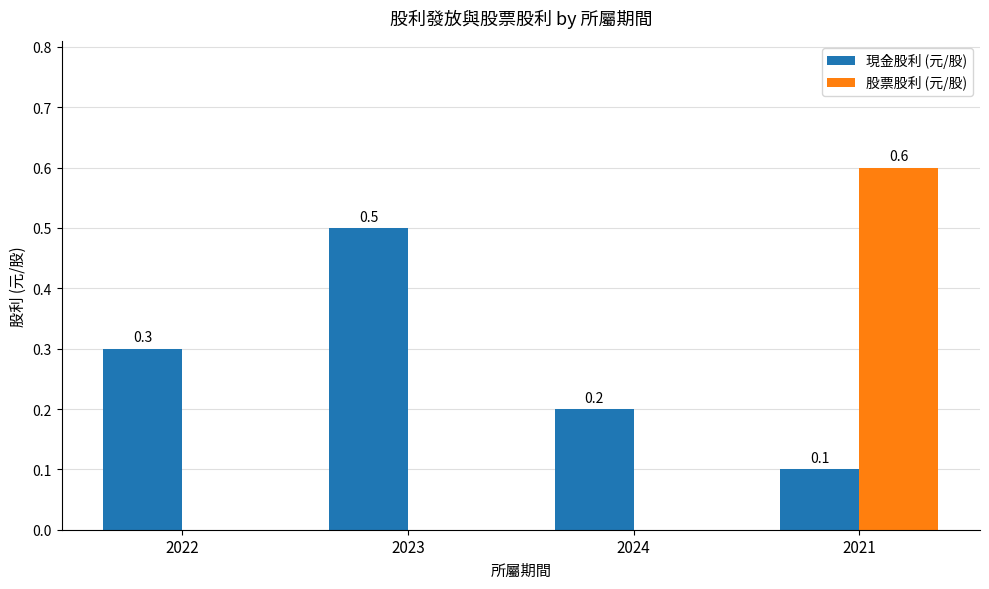

Is it true that 現金股利 (元/股) equals 0.3 at 2024?

False